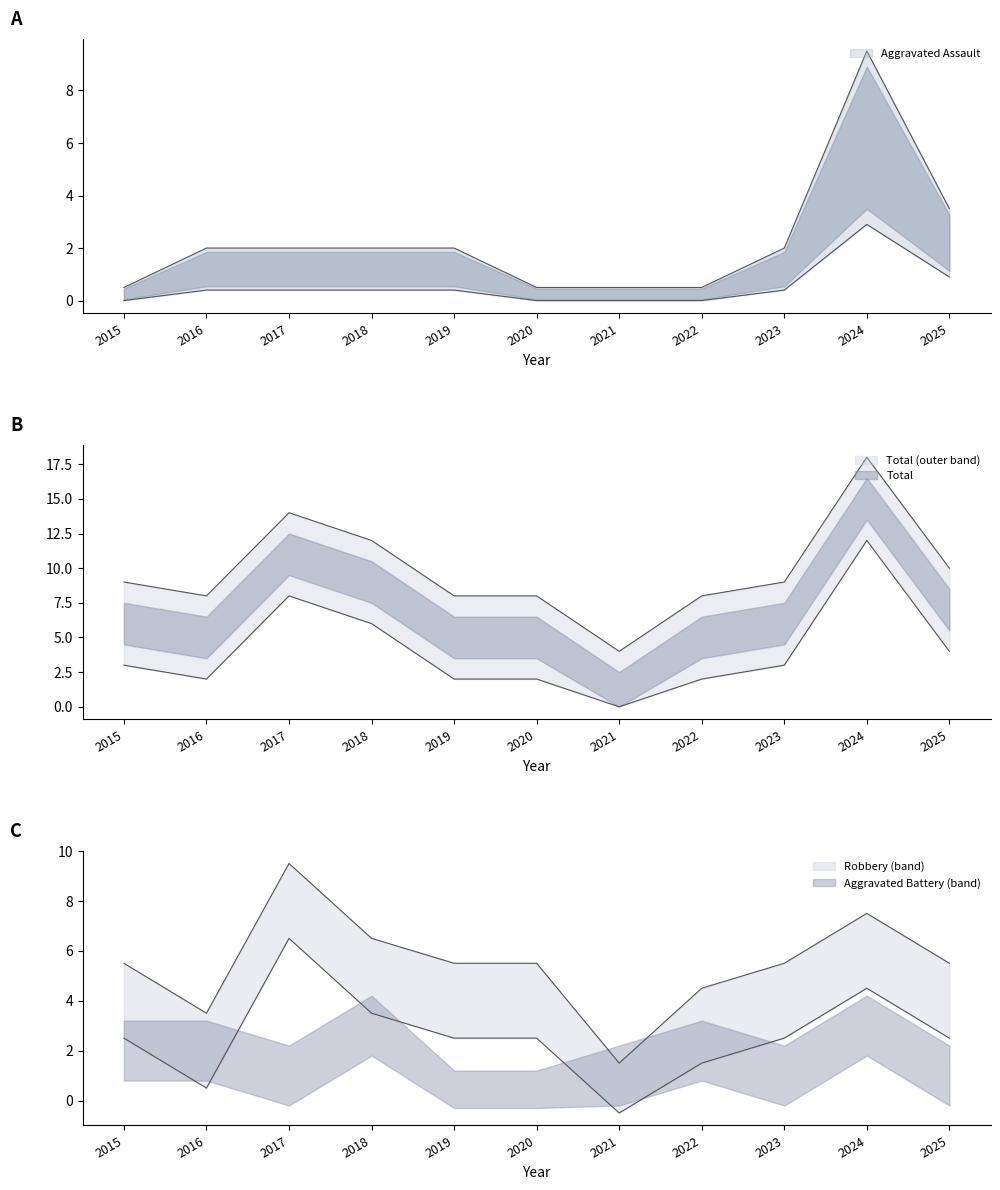

Read the Robbery value at 2020.

5.5